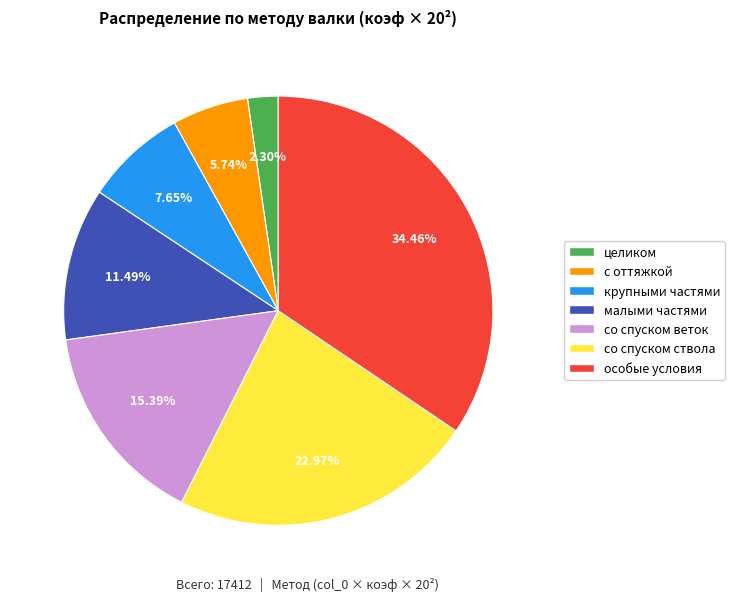

What portion of the pie excludes особые условия?

65.5%